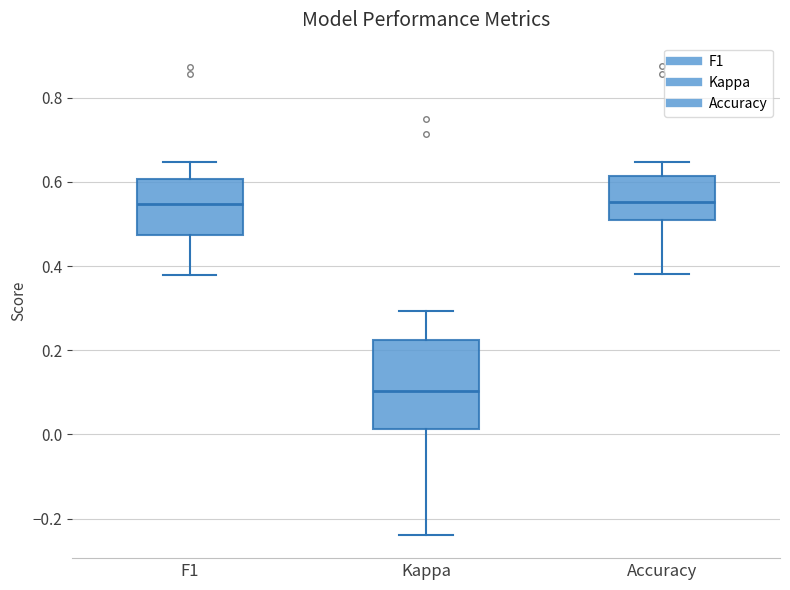

Which box is the tallest, from its lower edge to its upper edge?

Kappa